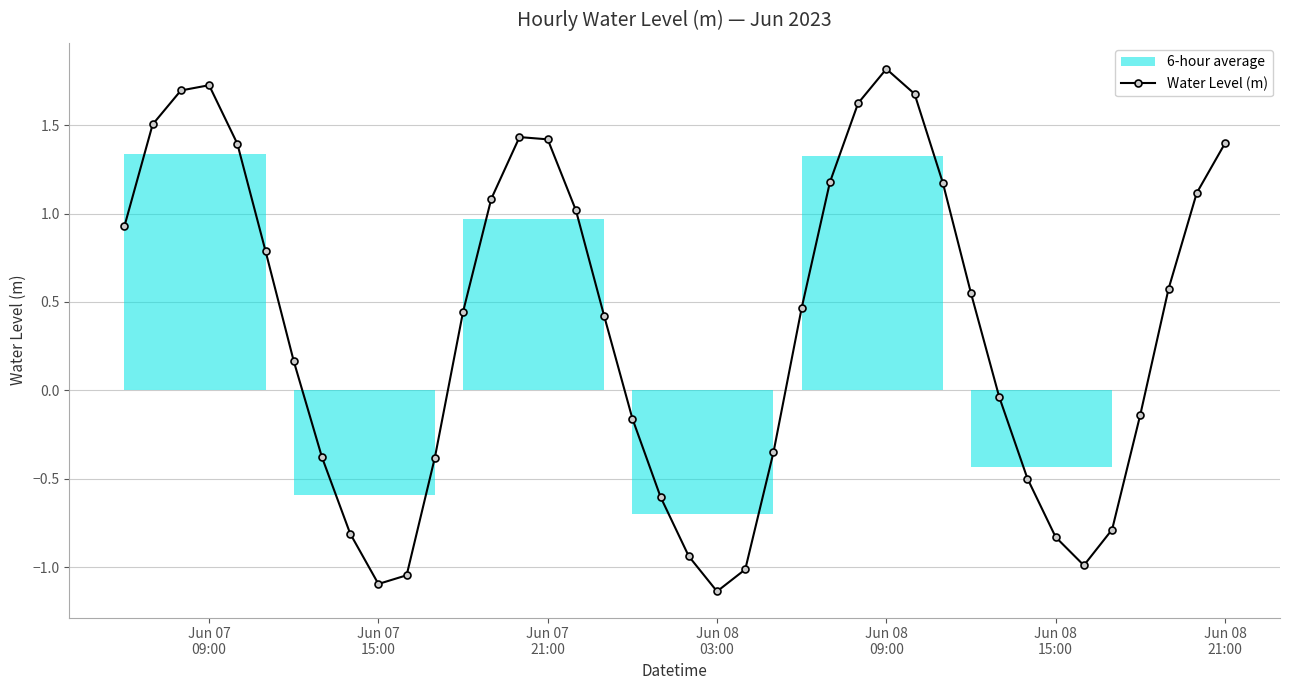

True or false: Water Level (m) has more than 2 interior local peaks.

True